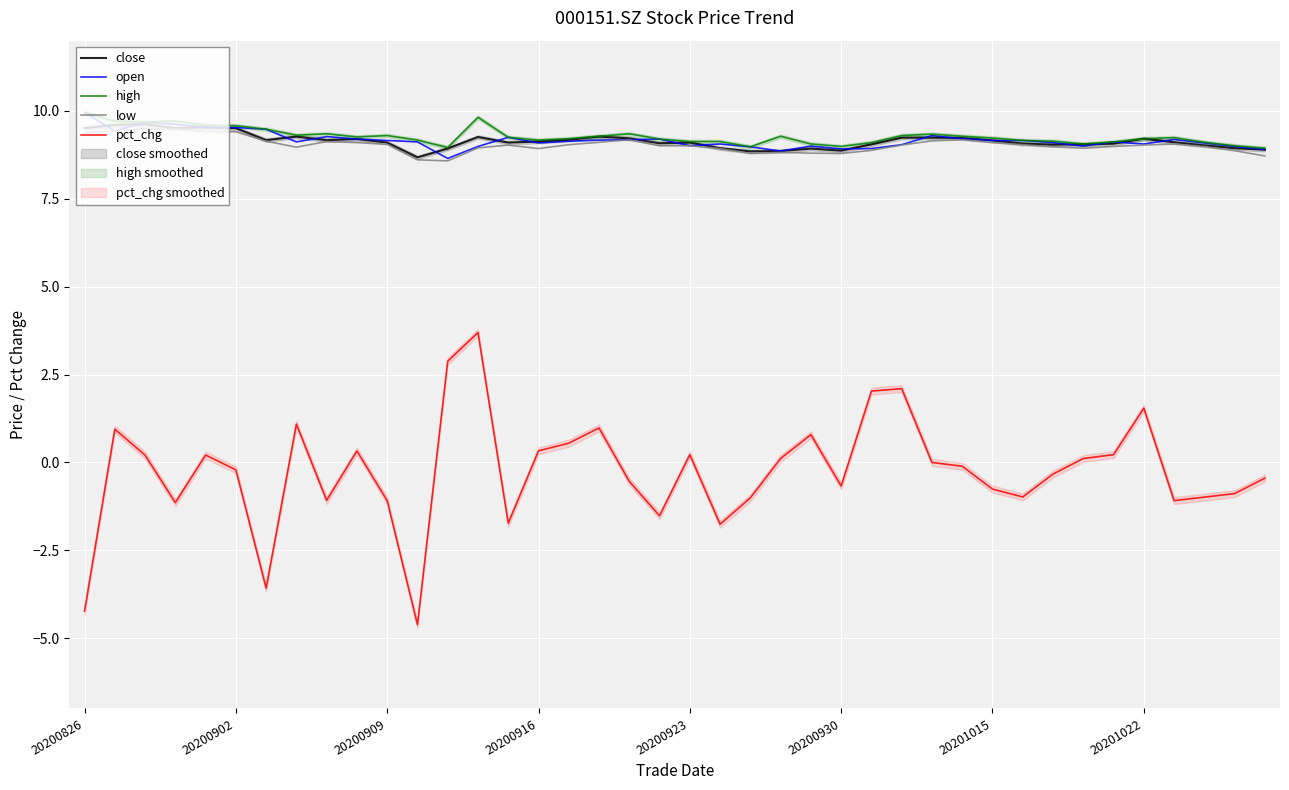

What is the value of the close point at the 19th from the left?

9.2